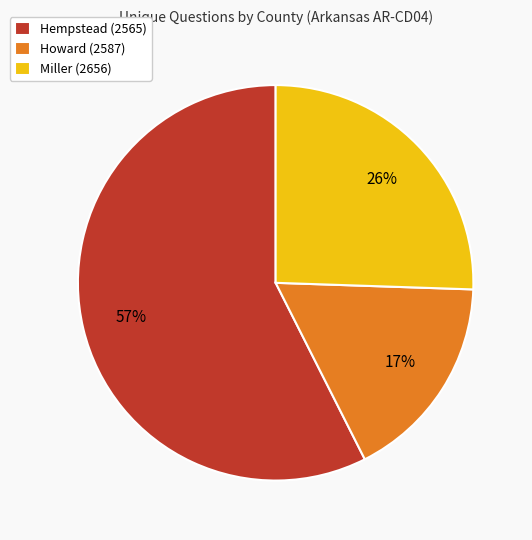

Which category accounts for the majority?

Hempstead (2565)